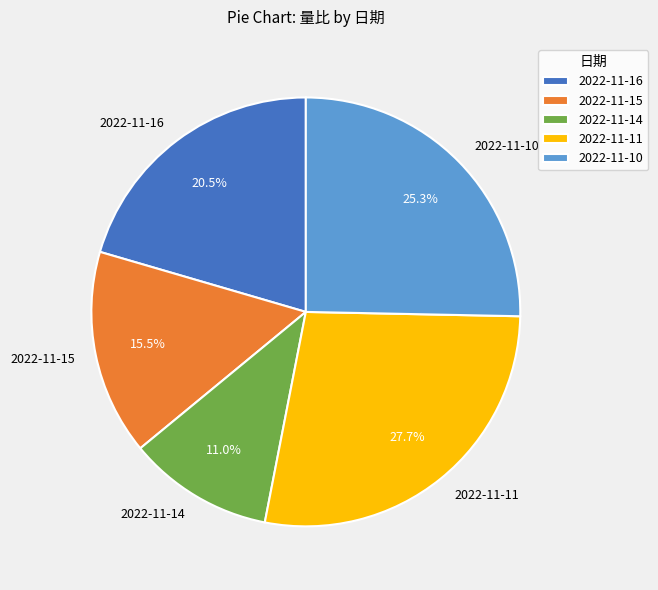

What percentage is the 2022-11-11 slice, to the nearest percent?

28%